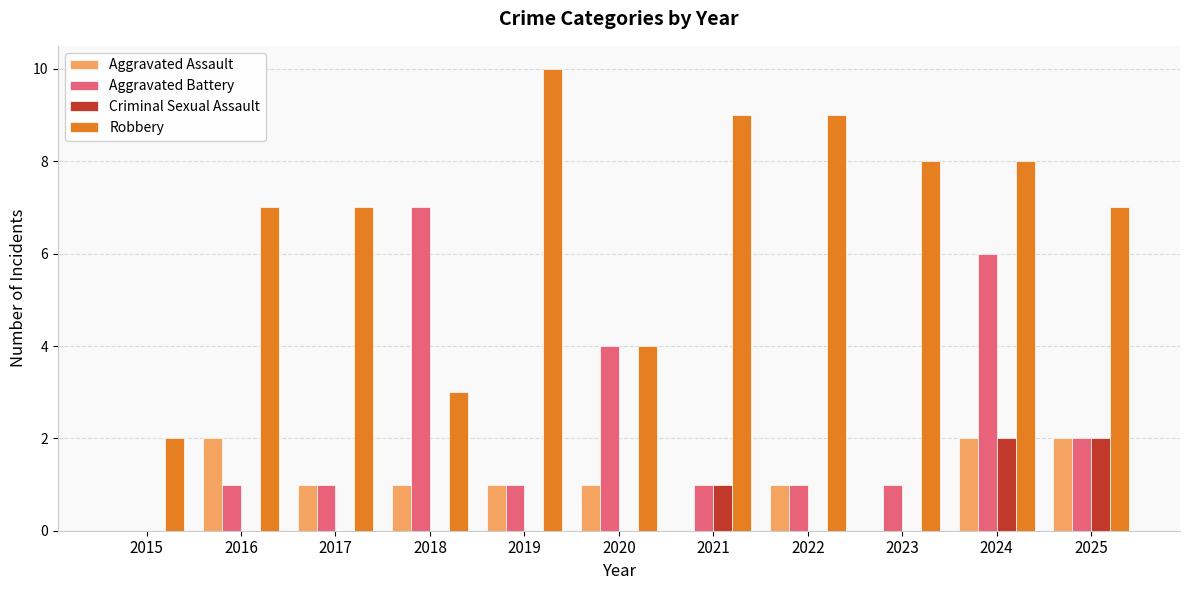

What is the total value across all series at 2020?

9